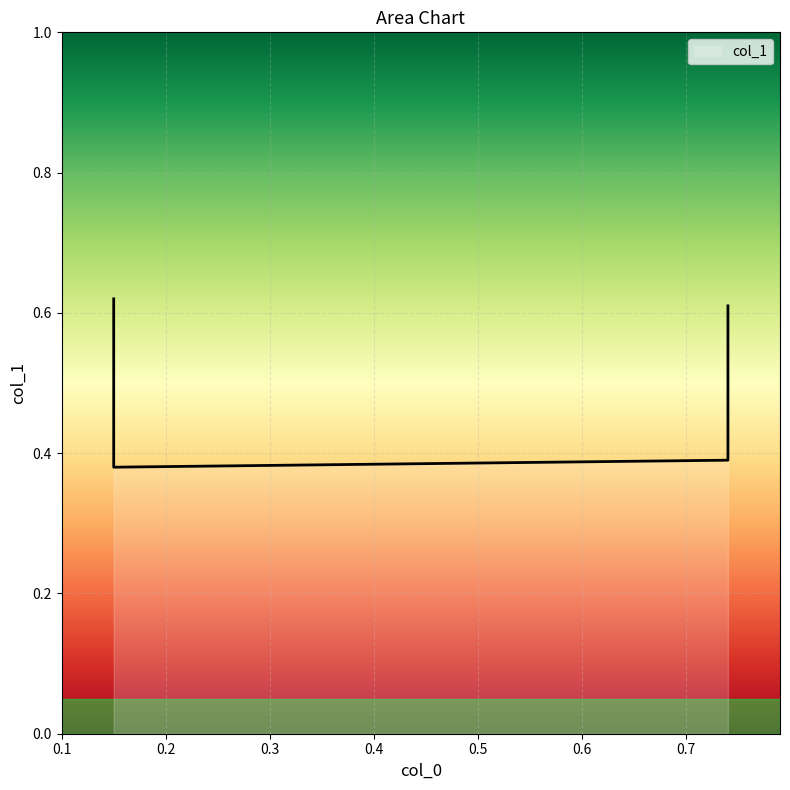

Reading left to right, list all the values displayed in this chart.

0.6	0.4	0.4	0.6